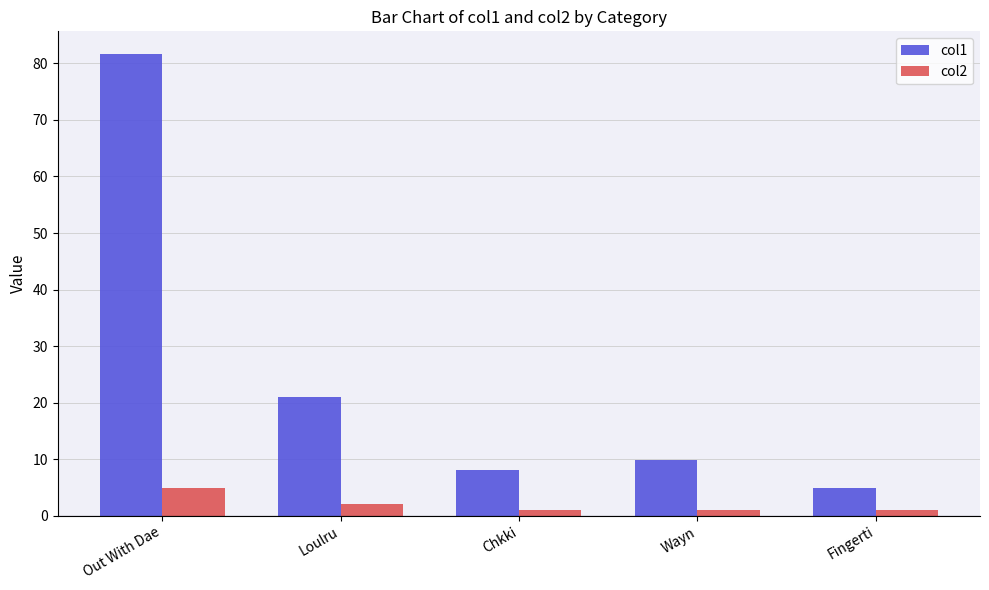

Reading left to right, extract all data points from this chart.

col1: 81.6	21.0	8.1	9.9	5.0
col2: 5.0	2.0	1.0	1.0	1.0